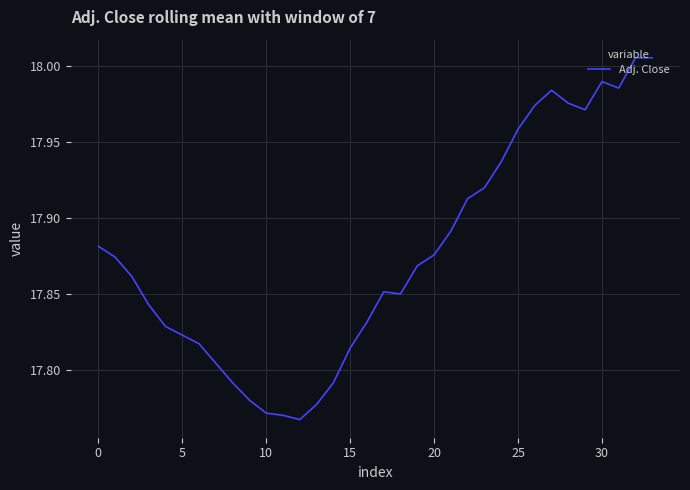

What is the greatest value displayed?

18.0